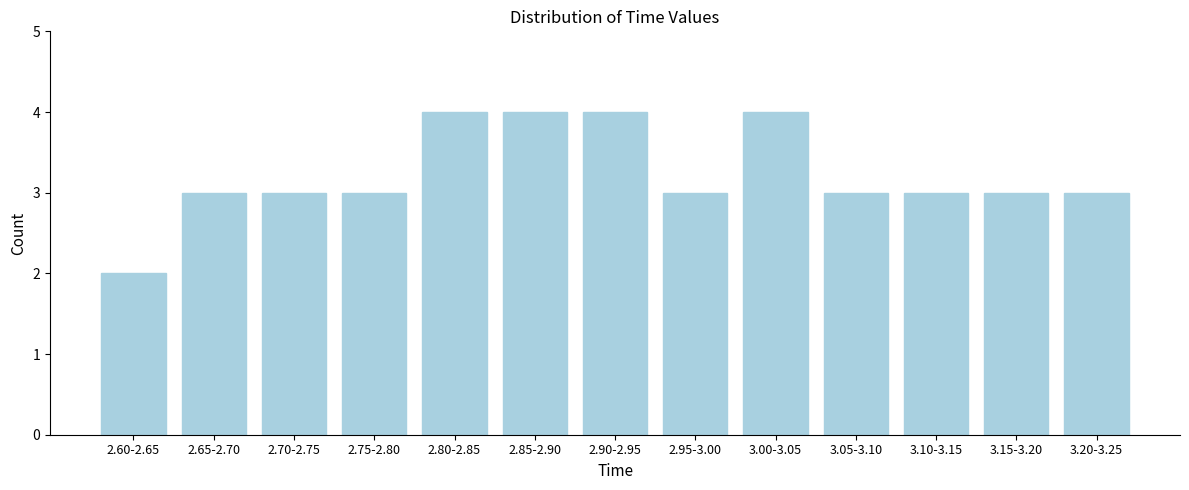

Reading right to left, transcribe all the data shown in this chart.

3	3	3	3	4	3	4	4	4	3	3	3	2